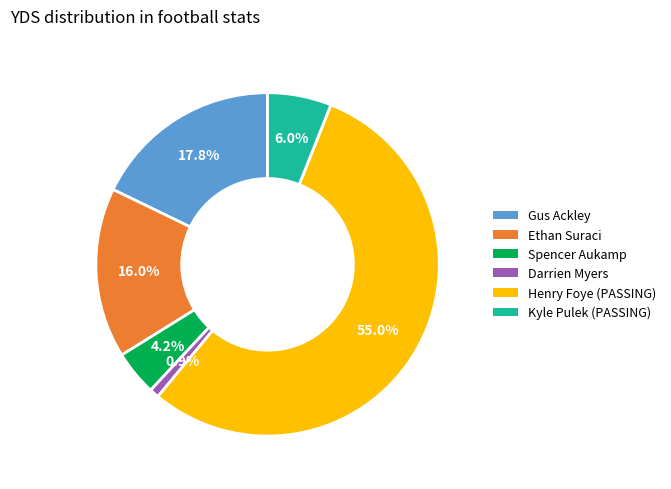

What is the total percentage of Kyle Pulek (PASSING) and Gus Ackley?

23.8%